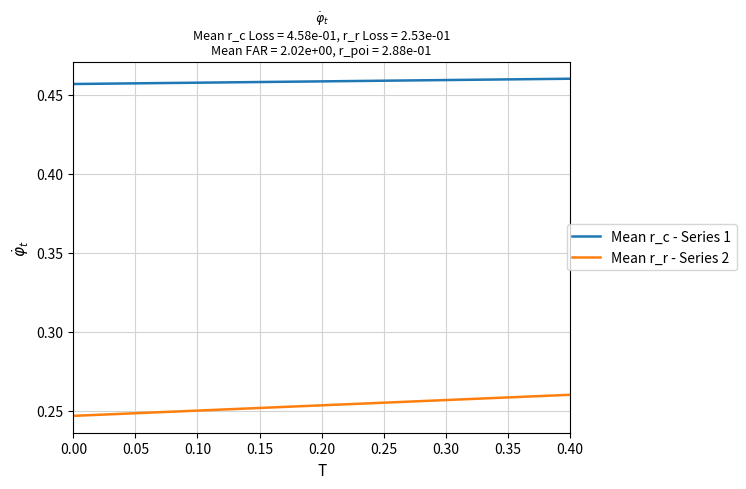

What is the sum of the Mean r_r - Series 2 values at 0.00 and 0.40?

0.5